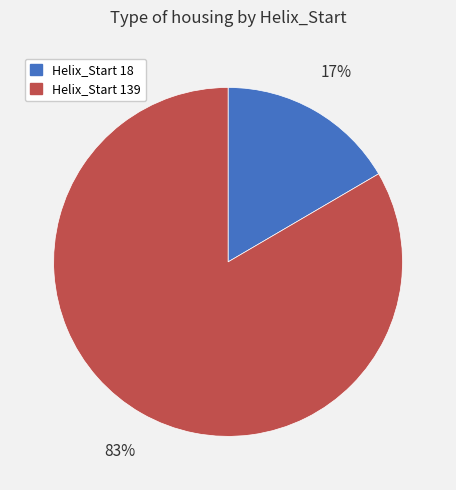

How many segments does this pie chart have?

2